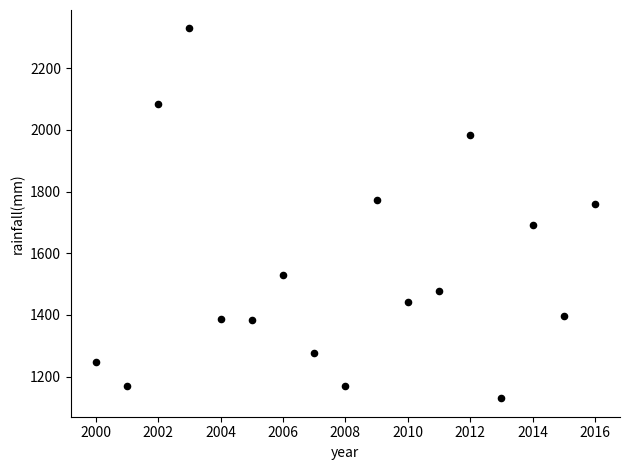

What is the range of Y values (max minus min)?

1198.2